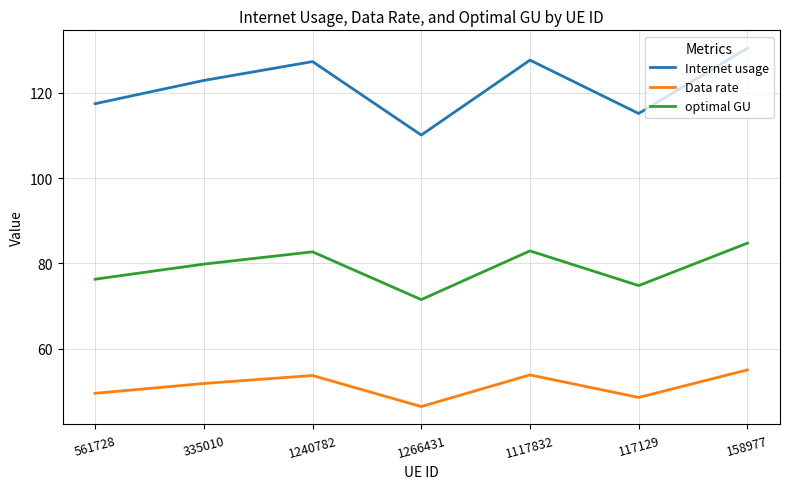

What is the difference between the maximum and minimum values in the optimal GU series?

13.2